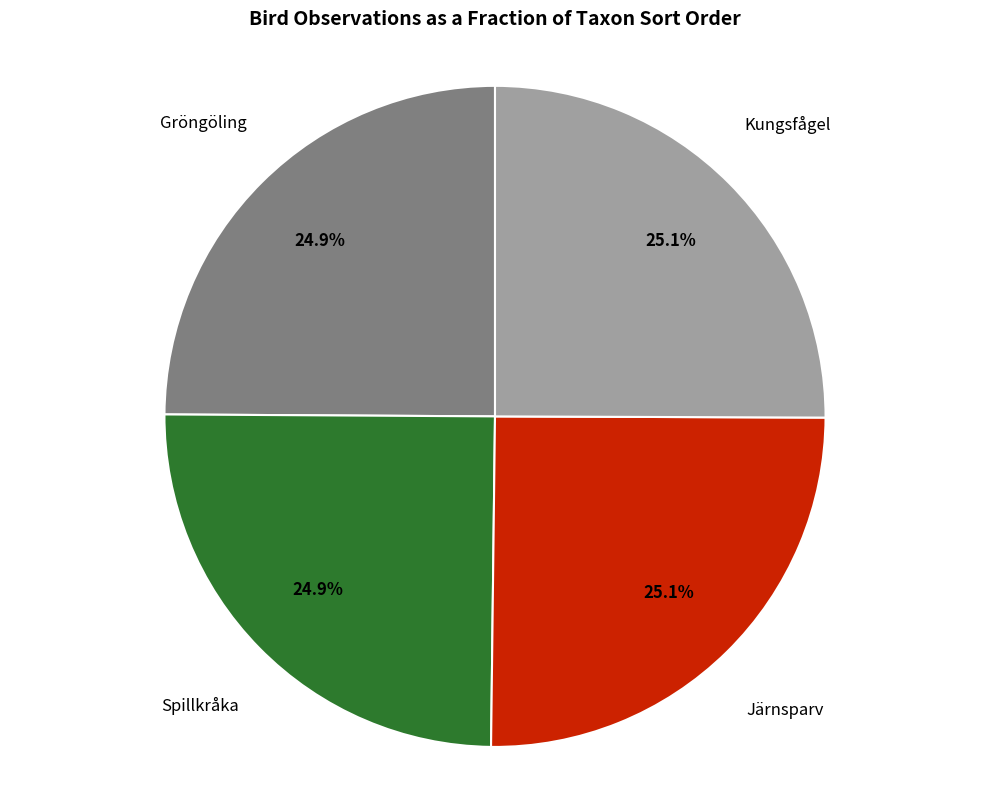

Does Järnsparv account for over 50% of the chart?

No